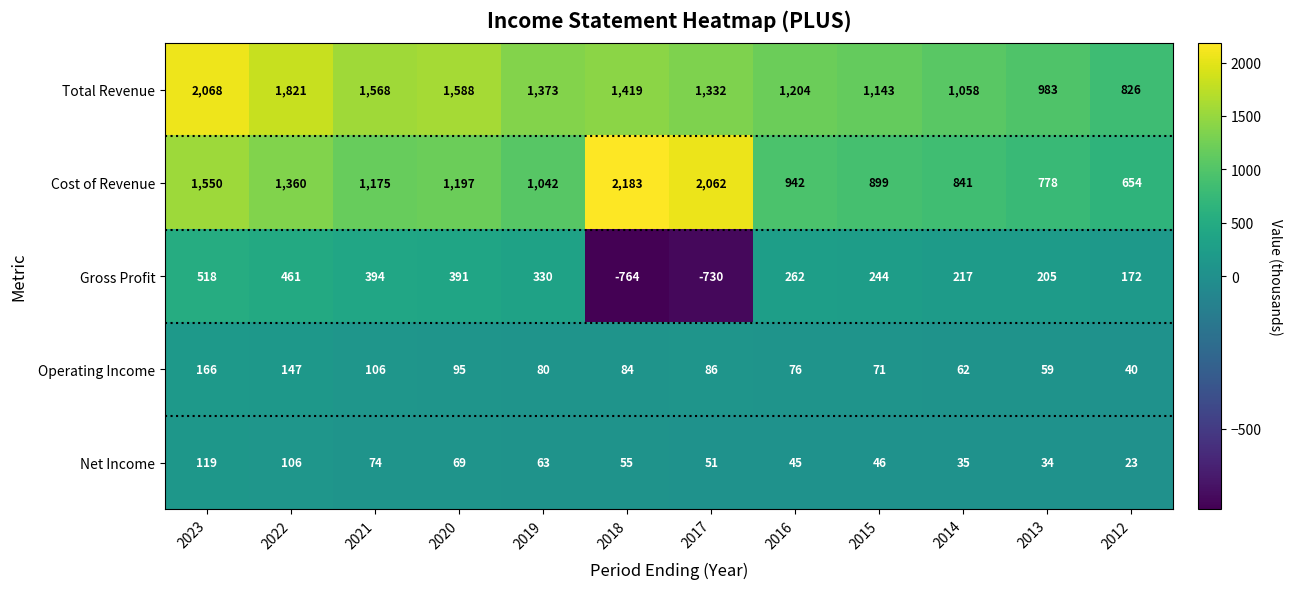

What is the total value across all series at 2020?

3340